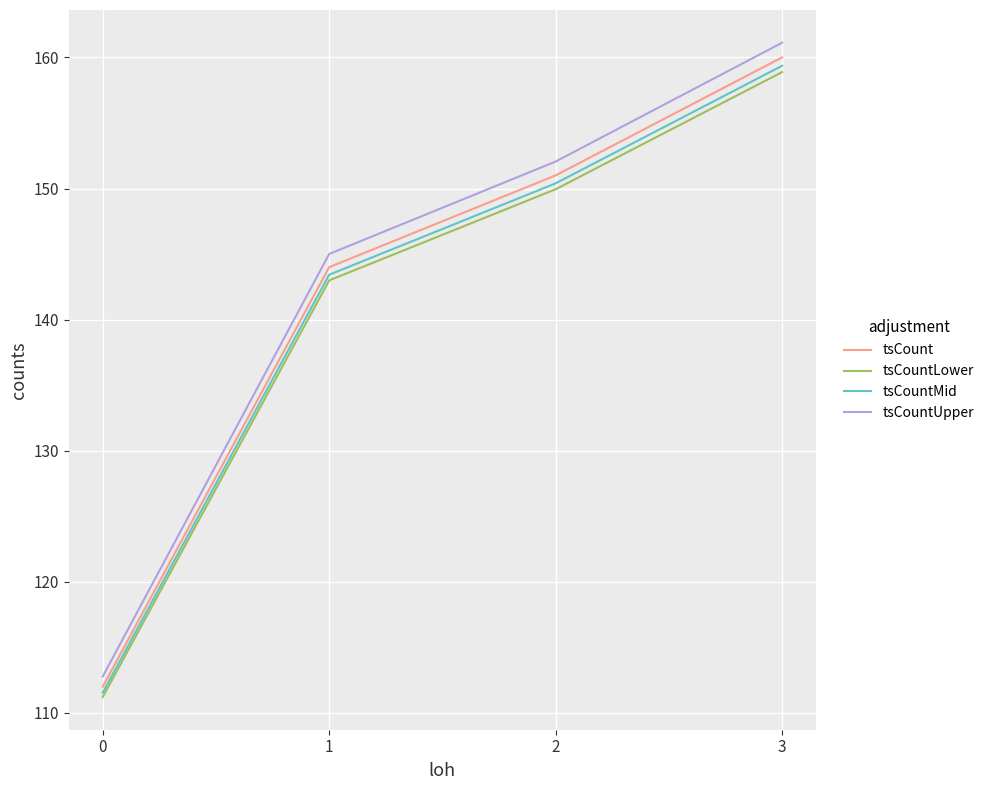

What is the maximum value for tsCountMid?

159.4